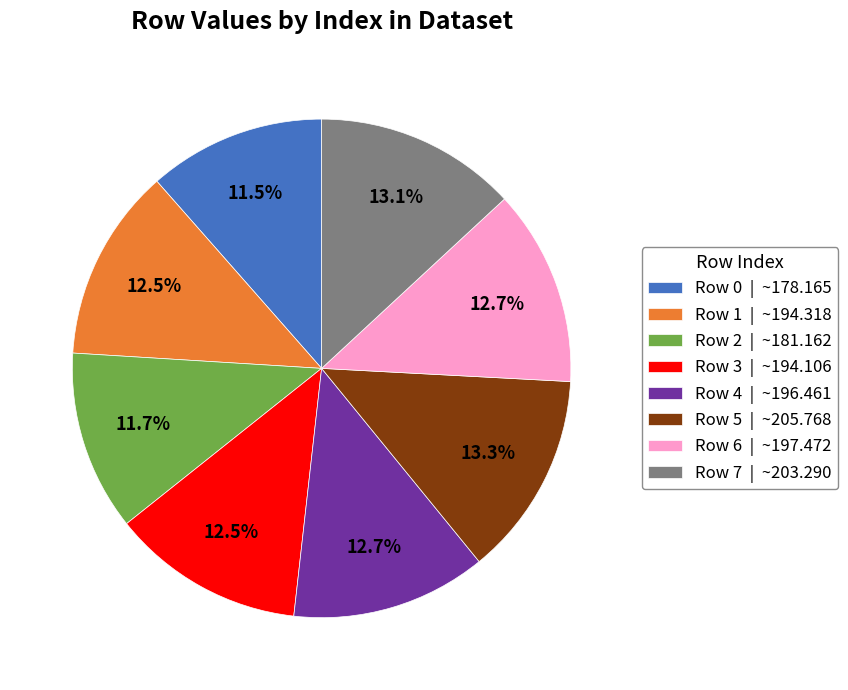

What is the ratio of the value at Row 6 | ~197.472 to the value at Row 1 | ~194.318?

1.0